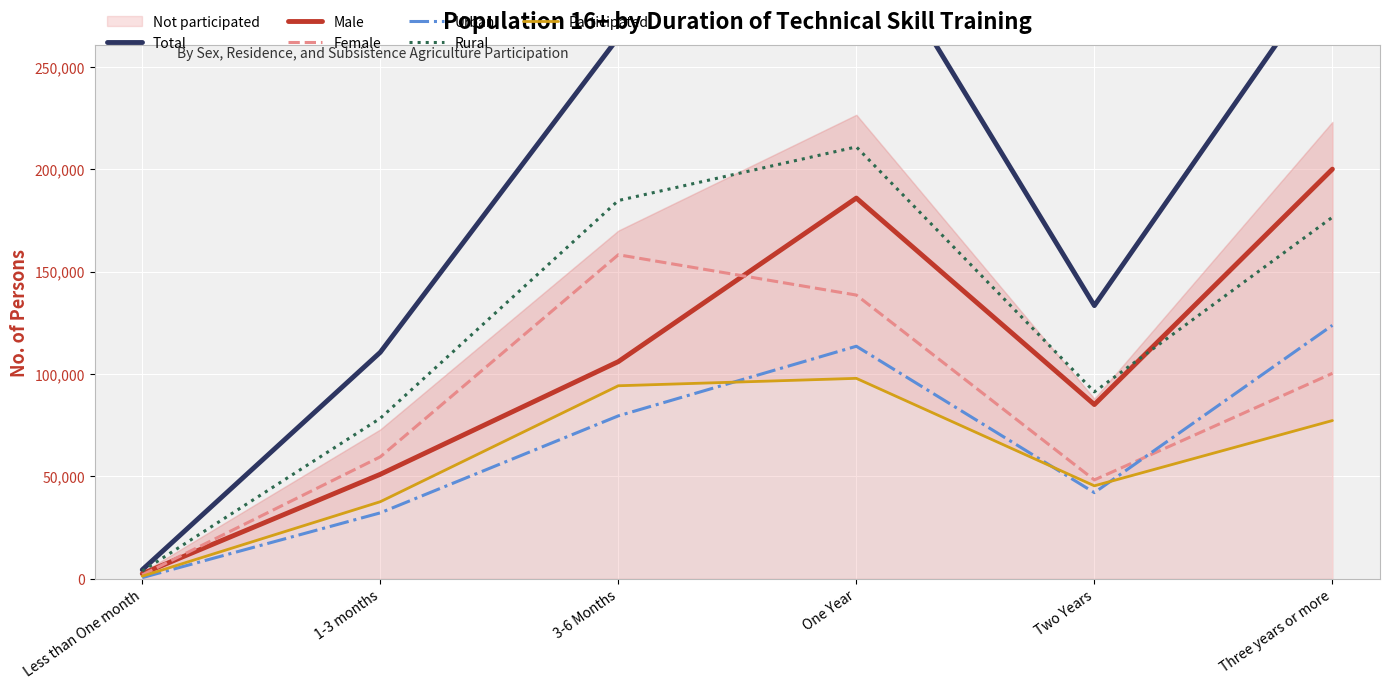

Which series has the largest total across all categories?

Total